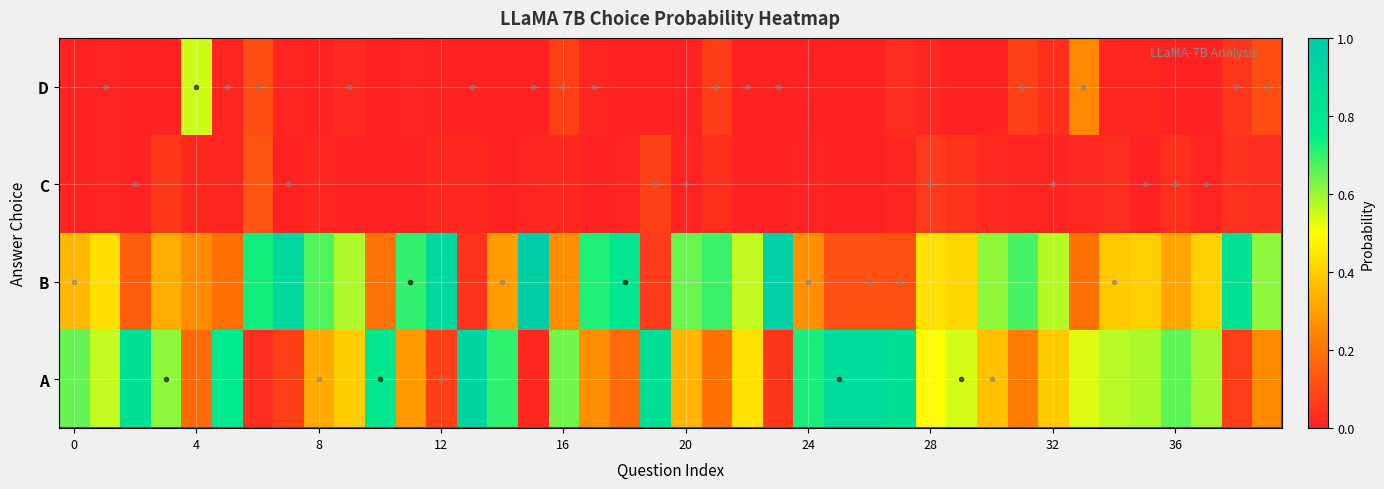

Reading left to right, extract all data points from this chart.

A: 0.7	0.6	0.8	0.6	0.2	0.8	0.0	0.1	0.3	0.4	0.8	0.3	0.1	0.9	0.7	0.0	0.6	0.3	0.2	0.9	0.3	0.2	0.4	0.0	0.7	0.9	0.9	0.8	0.5	0.5	0.4	0.2	0.4	0.5	0.6	0.6	0.7	0.6	0.1	0.3
B: 0.3	0.4	0.1	0.3	0.3	0.2	0.7	0.9	0.7	0.6	0.2	0.7	0.9	0.0	0.3	1.0	0.3	0.7	0.8	0.1	0.6	0.7	0.6	0.9	0.3	0.1	0.1	0.1	0.4	0.4	0.6	0.7	0.6	0.2	0.4	0.4	0.3	0.4	0.8	0.6
C: 0.0	0.0	0.0	0.1	0.0	0.0	0.1	0.0	0.0	0.0	0.0	0.0	0.0	0.0	0.0	0.0	0.0	0.0	0.0	0.1	0.0	0.0	0.0	0.0	0.0	0.0	0.0	0.0	0.1	0.0	0.0	0.0	0.0	0.0	0.0	0.0	0.0	0.0	0.0	0.0
D: 0.0	0.0	0.0	0.0	0.5	0.0	0.1	0.0	0.0	0.0	0.0	0.0	0.0	0.0	0.0	0.0	0.1	0.0	0.0	0.0	0.0	0.1	0.0	0.0	0.0	0.0	0.0	0.0	0.0	0.0	0.0	0.1	0.0	0.3	0.0	0.0	0.0	0.0	0.1	0.1